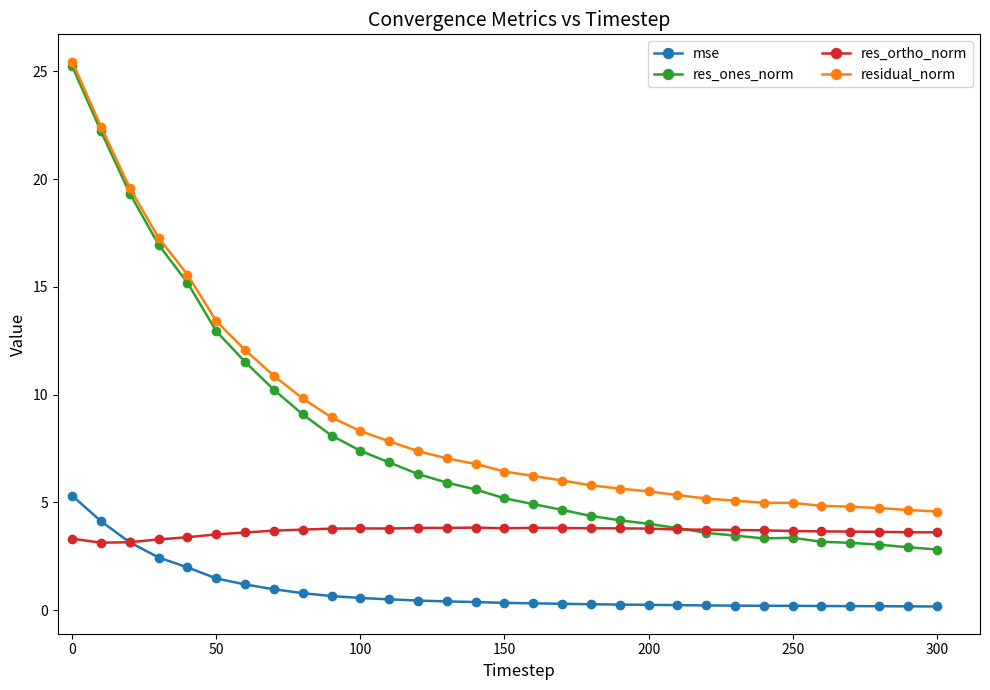

At how many categories does at least one series exceed 20?

2